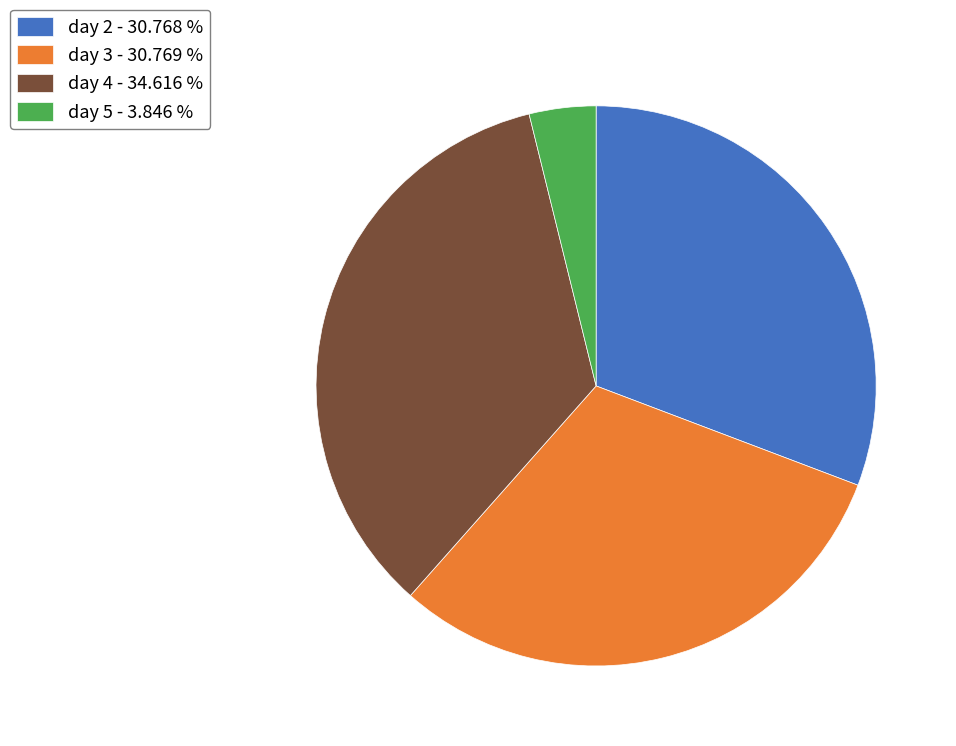

How many slices are in this pie chart?

4